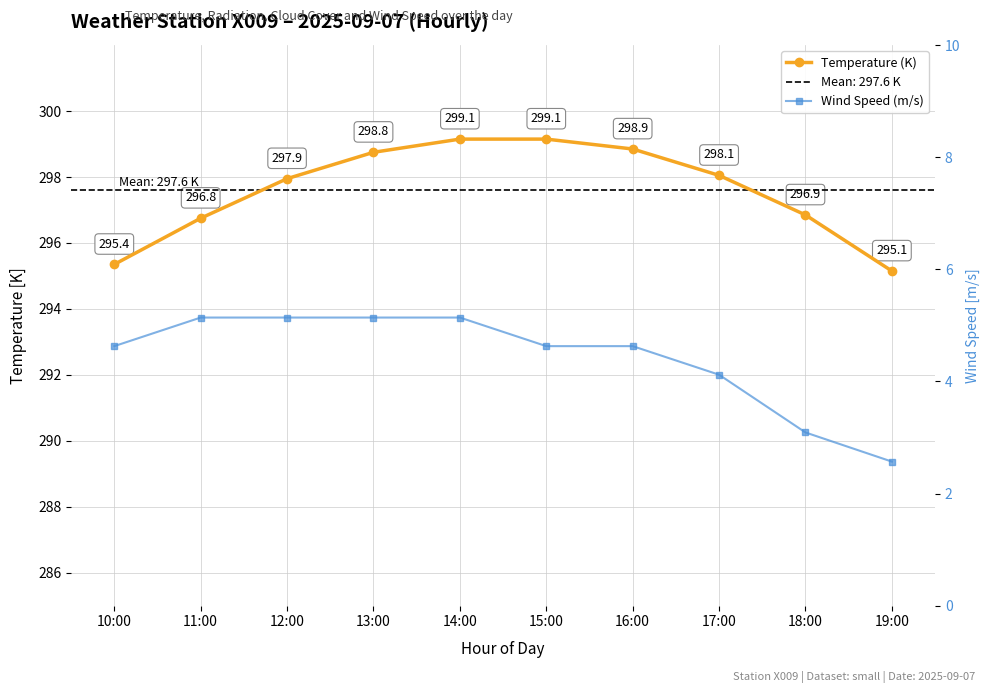

At which label is Wind Speed (m/s) closest to 3?

18:00